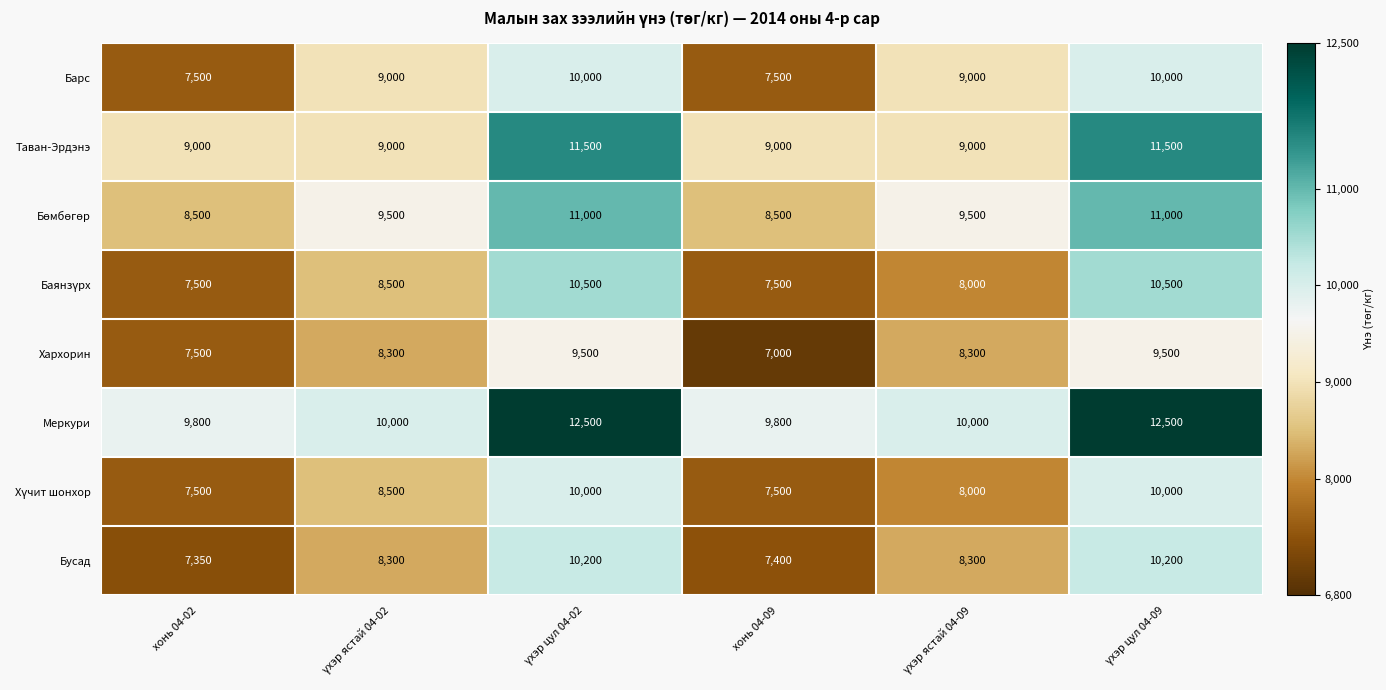

What is the difference between the highest and lowest values at хонь 04-09?

2800